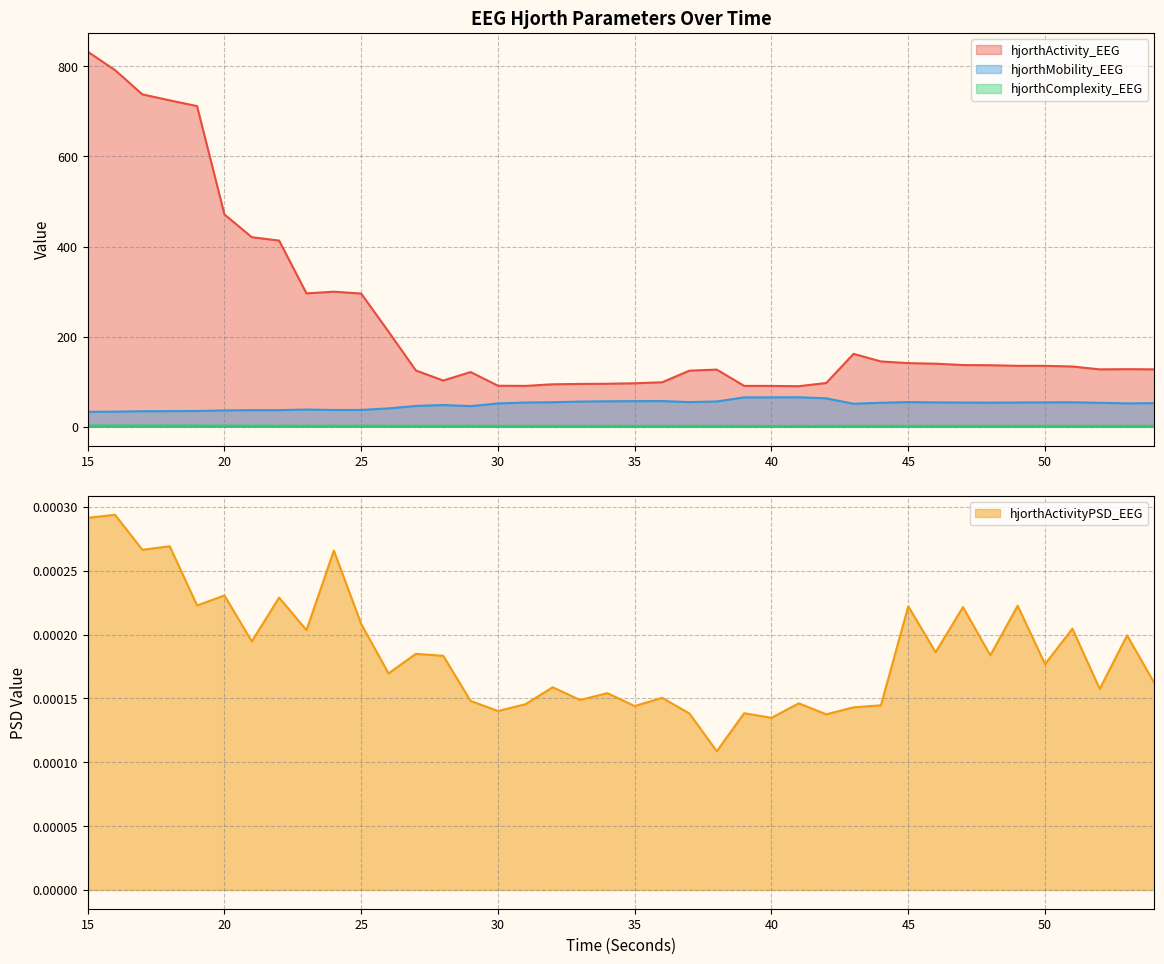

How many categories are shown in the chart?

40